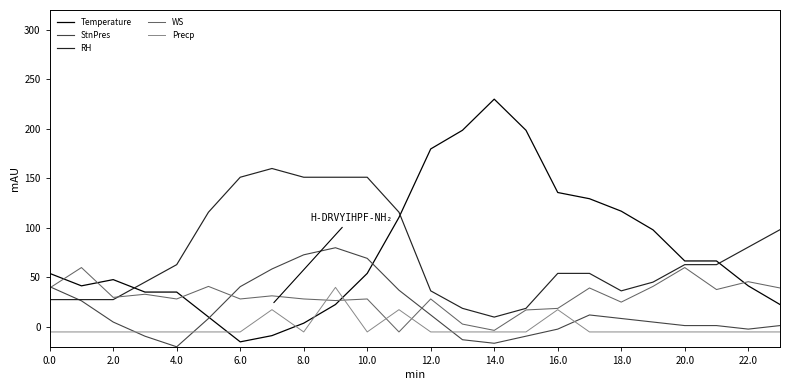

Rank the series by their maximum value, from lowest to highest.

Precp, WS, StnPres, RH, Temperature